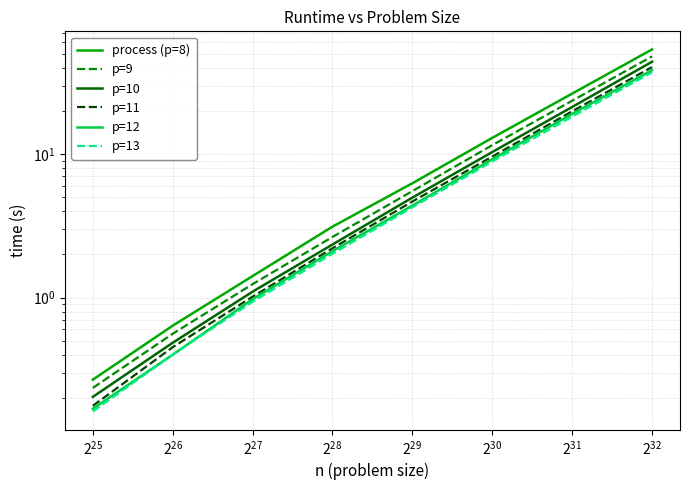

At how many categories does at least one series exceed 19?

2